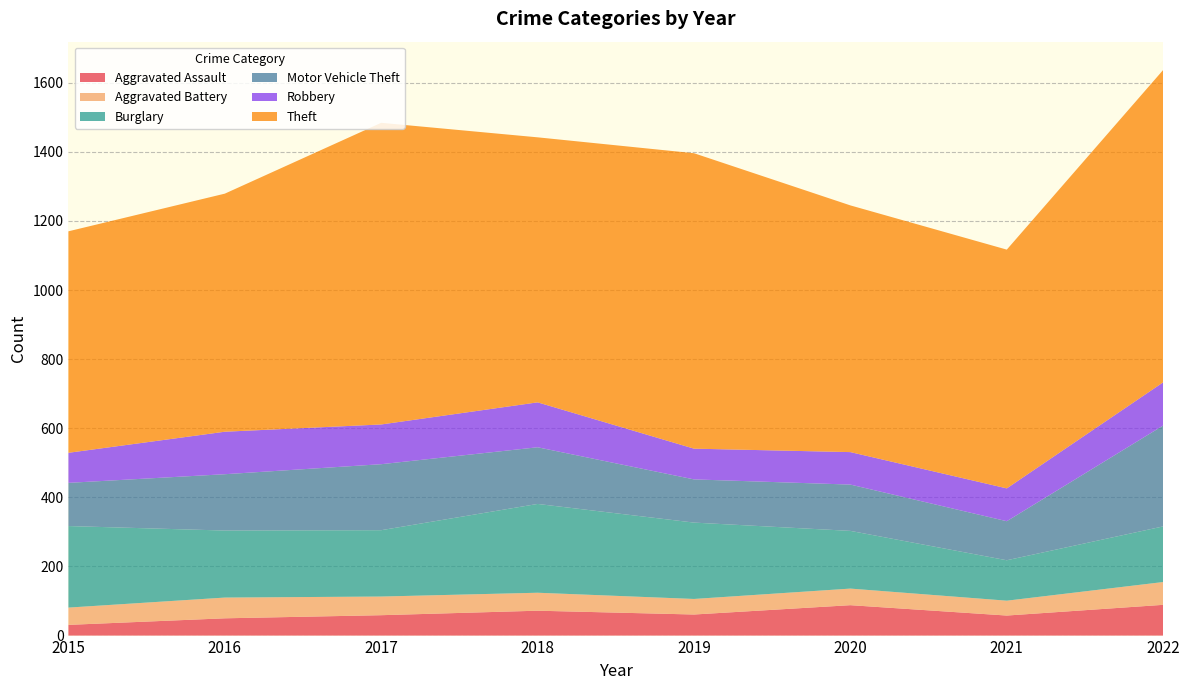

Reading left to right, what are all the values shown in this chart?

Aggravated Assault: 31	50	59	72	61	88	58	89
Aggravated Battery: 50	60	54	52	45	48	43	66
Burglary: 236	194	192	257	221	167	117	161
Motor Vehicle Theft: 125	163	191	164	125	134	113	292
Robbery: 87	123	115	130	89	94	95	125
Theft: 641	689	873	767	855	714	691	904